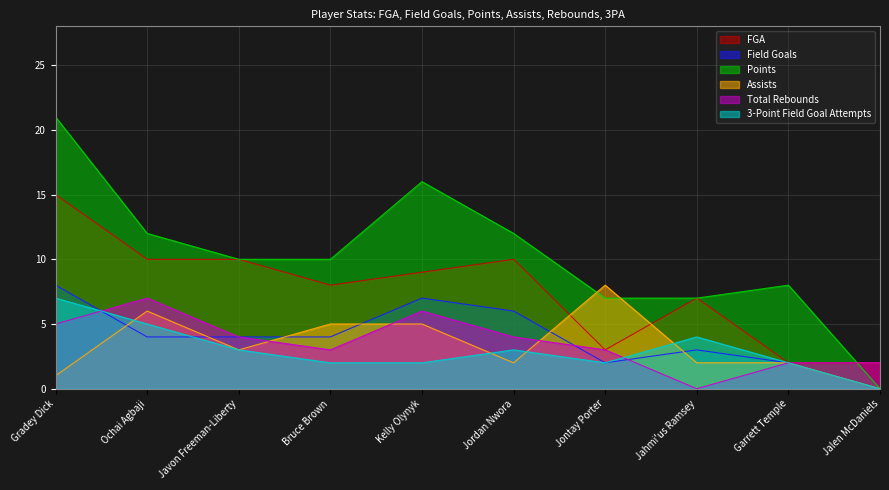

What is the label of the 7th point from the left?

Jontay Porter